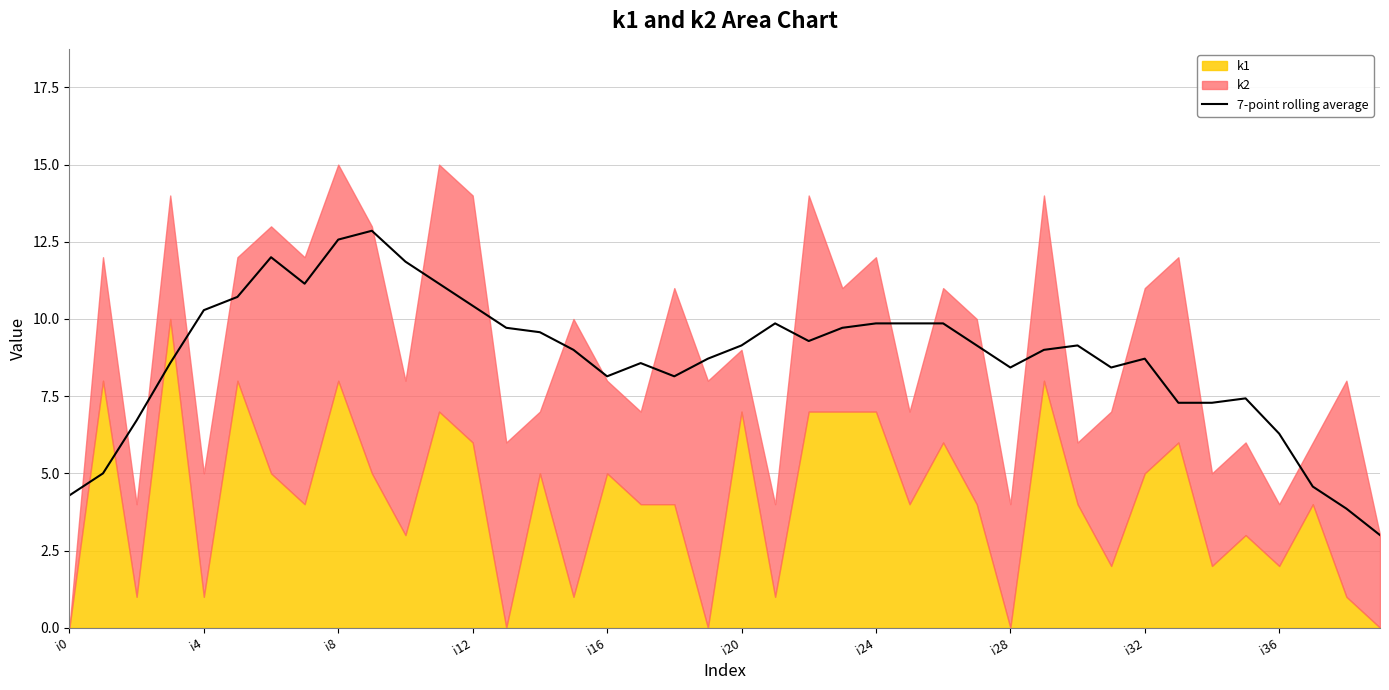

What is the highest value of the 7-point rolling average series?

12.9